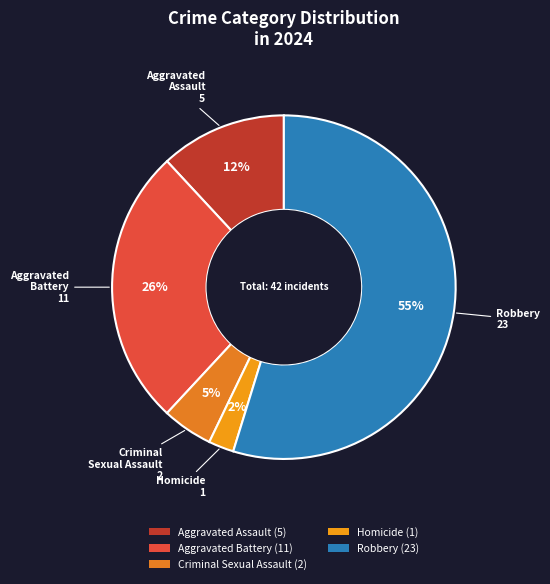

Which has a higher value, Homicide or Aggravated Battery?

Aggravated Battery